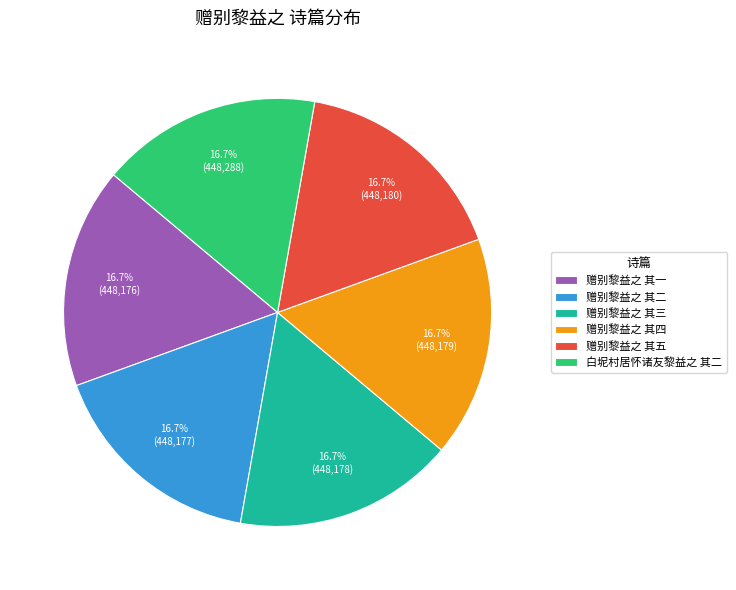

Count the number of slices in the pie.

6